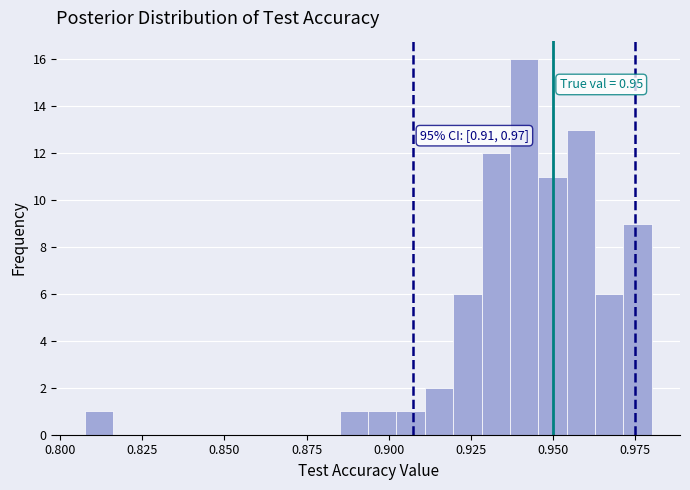

Read against the x-axis, roughly where is the centre of the tallest bar?

0.940